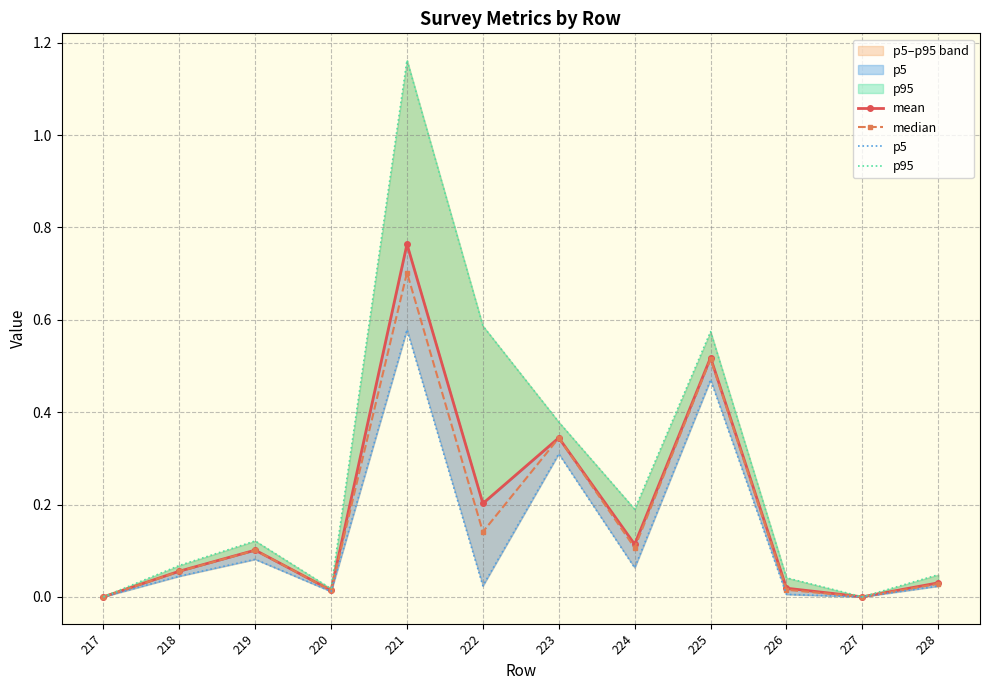

What is the sum of all p5 values?

1.6